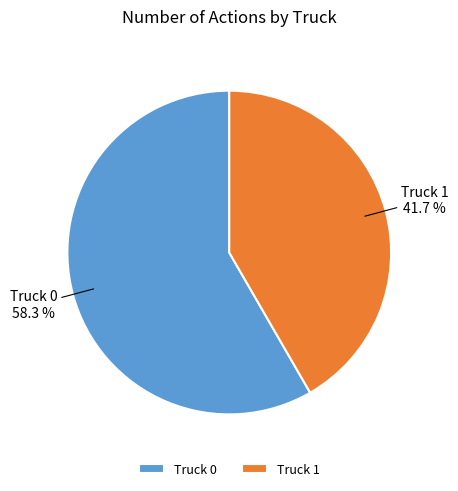

Approximately how many times larger is the value at Truck 1 compared to Truck 0?

0.7